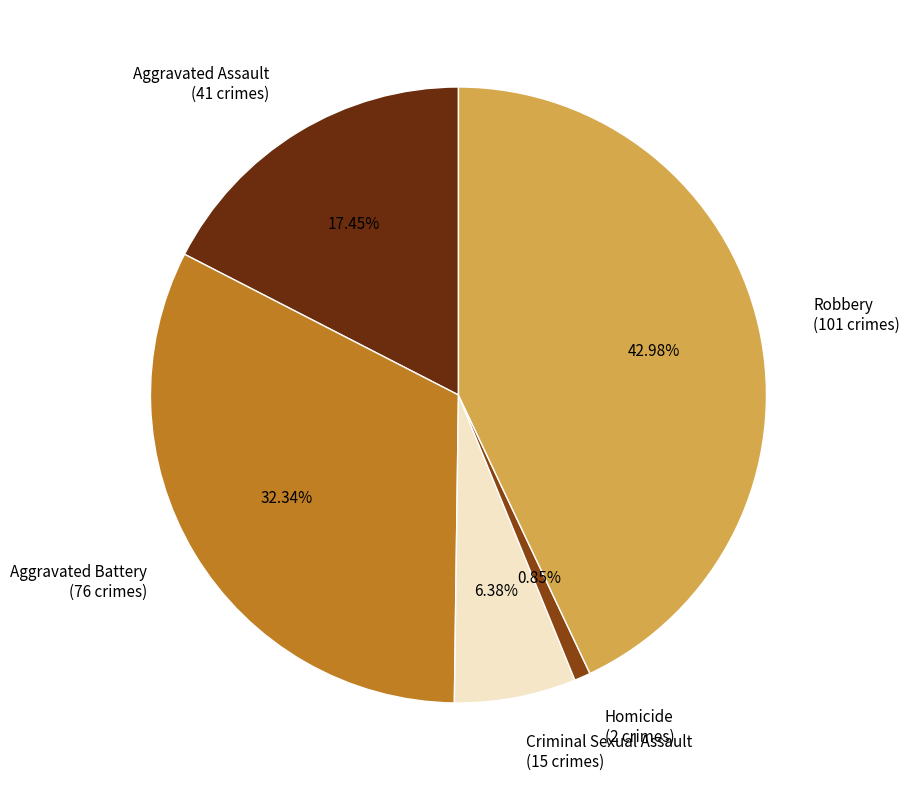

The Aggravated Battery slice represents 45% of the pie. True or false?

False